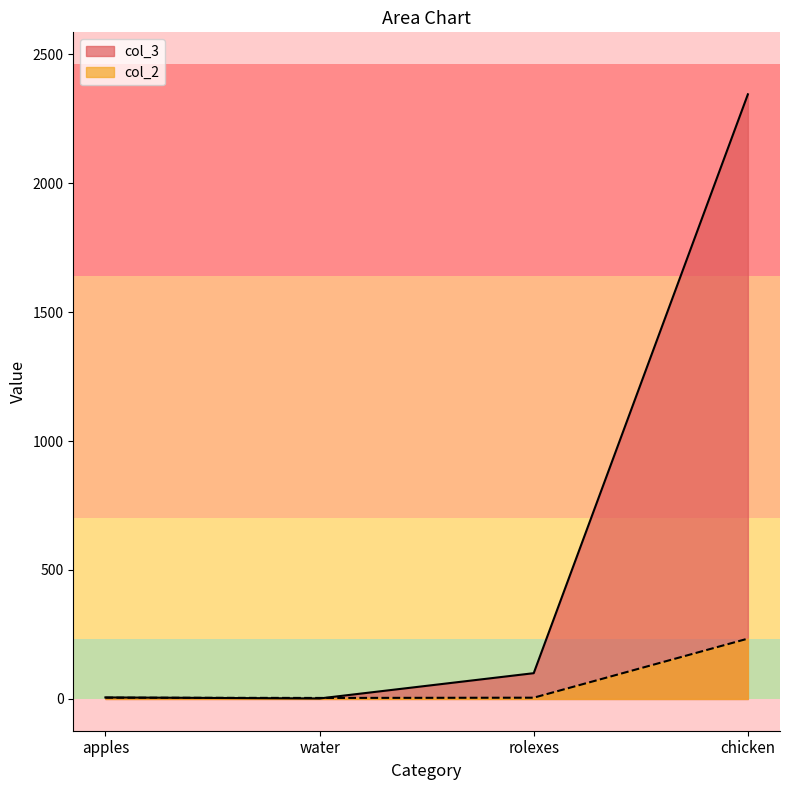

At which category does col_2 reach its first local valley?

water